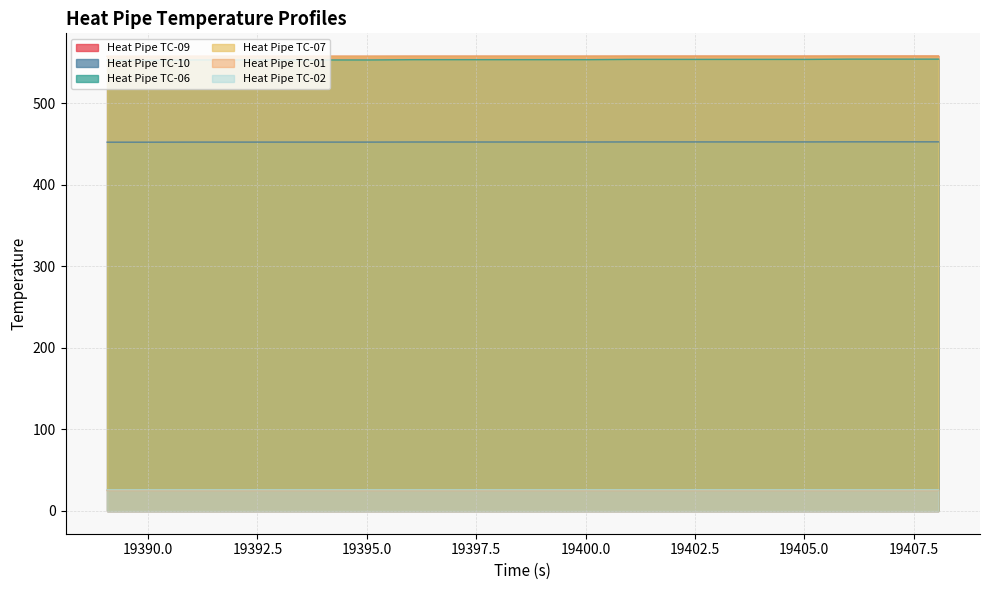

How many lines are shown in the chart?

6